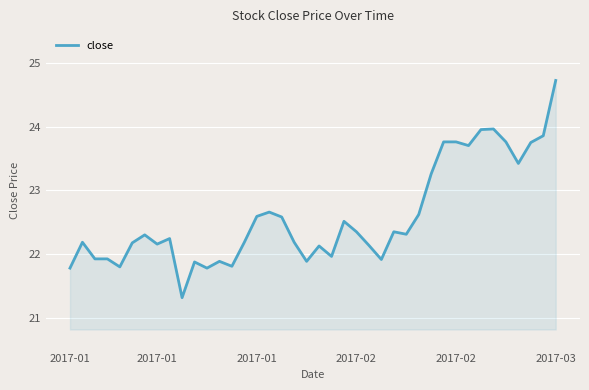

What is the greatest value displayed?

24.7